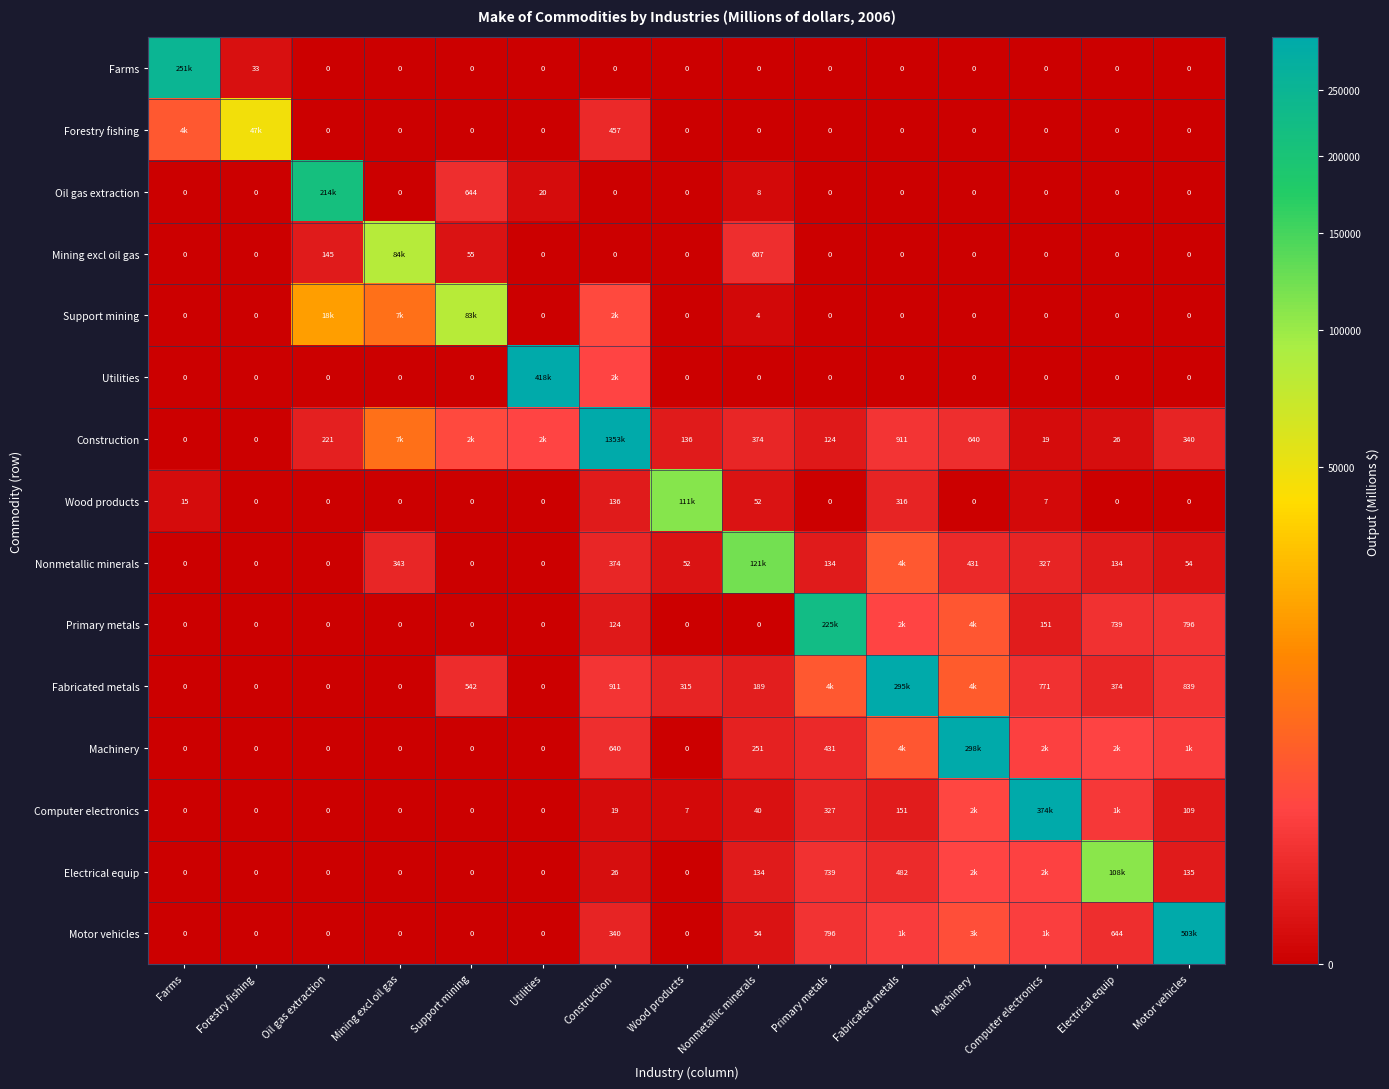

The Motor vehicles series shows 443 at Construction. True or false?

False